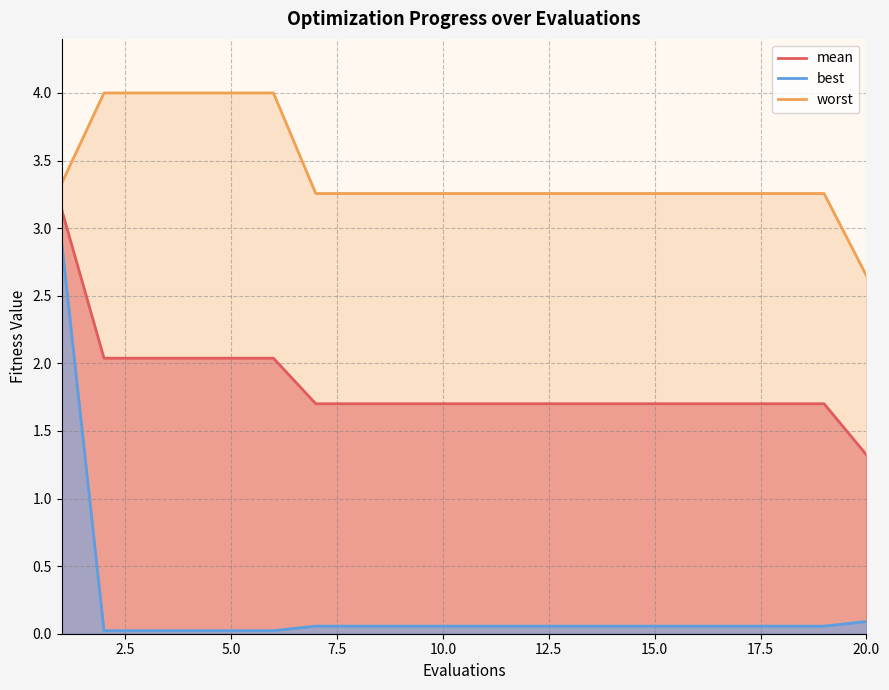

What is the spread (max minus min) of values at 9?

3.2